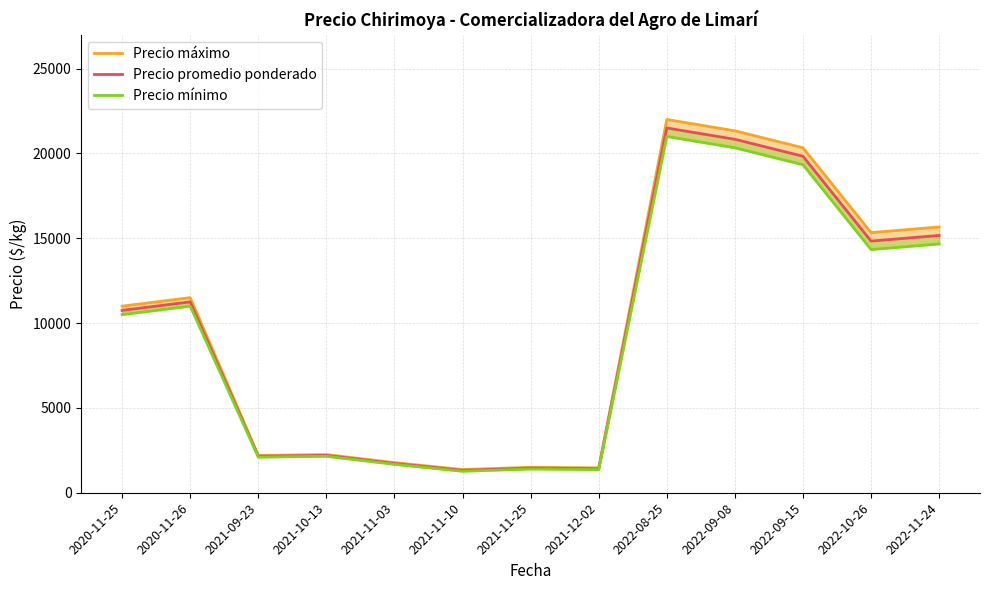

What is the sum of all Precio máximo values?

127725.0